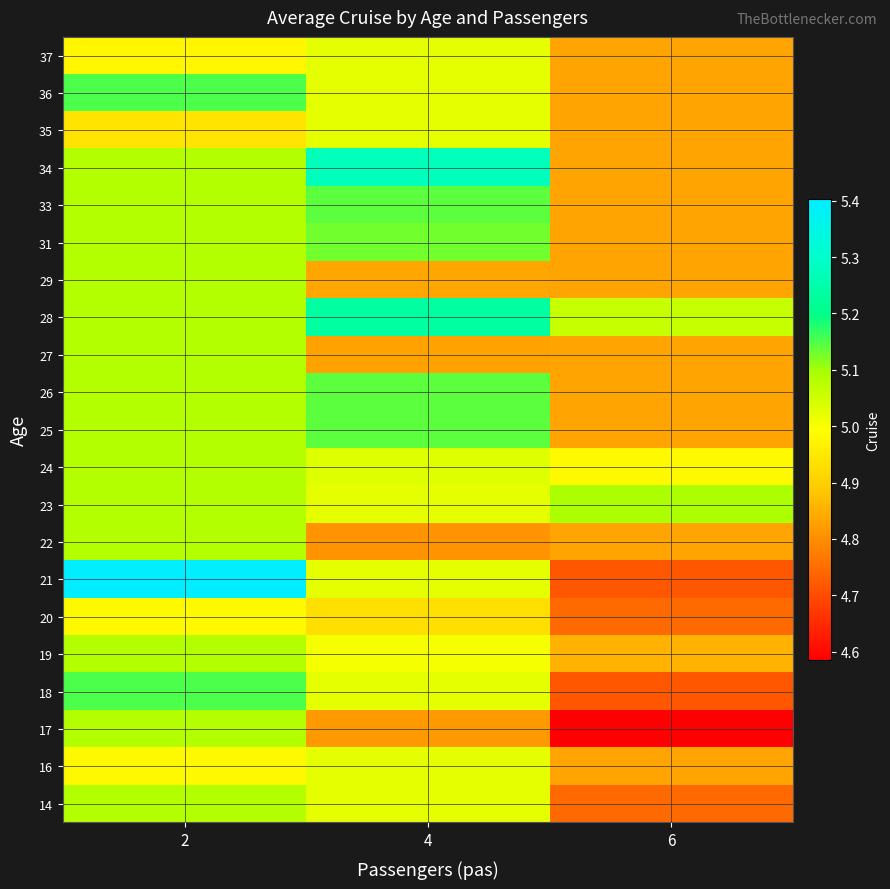

Which label corresponds to the smallest value in the chart?

6